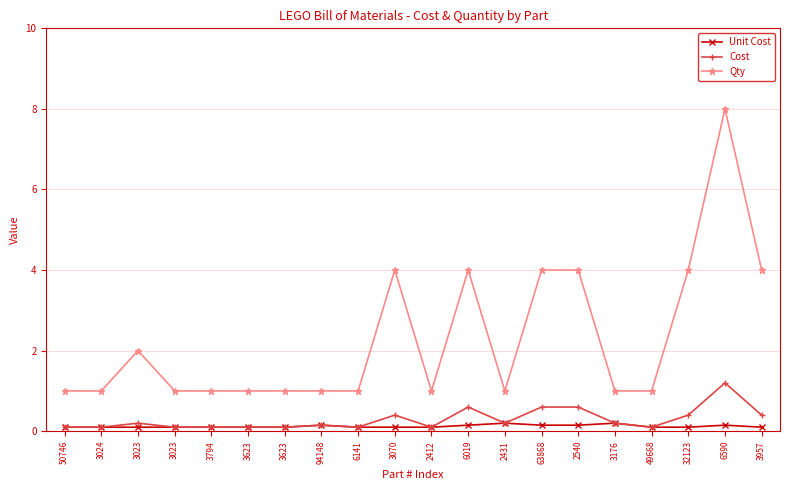

How many distinct data groups are displayed?

3